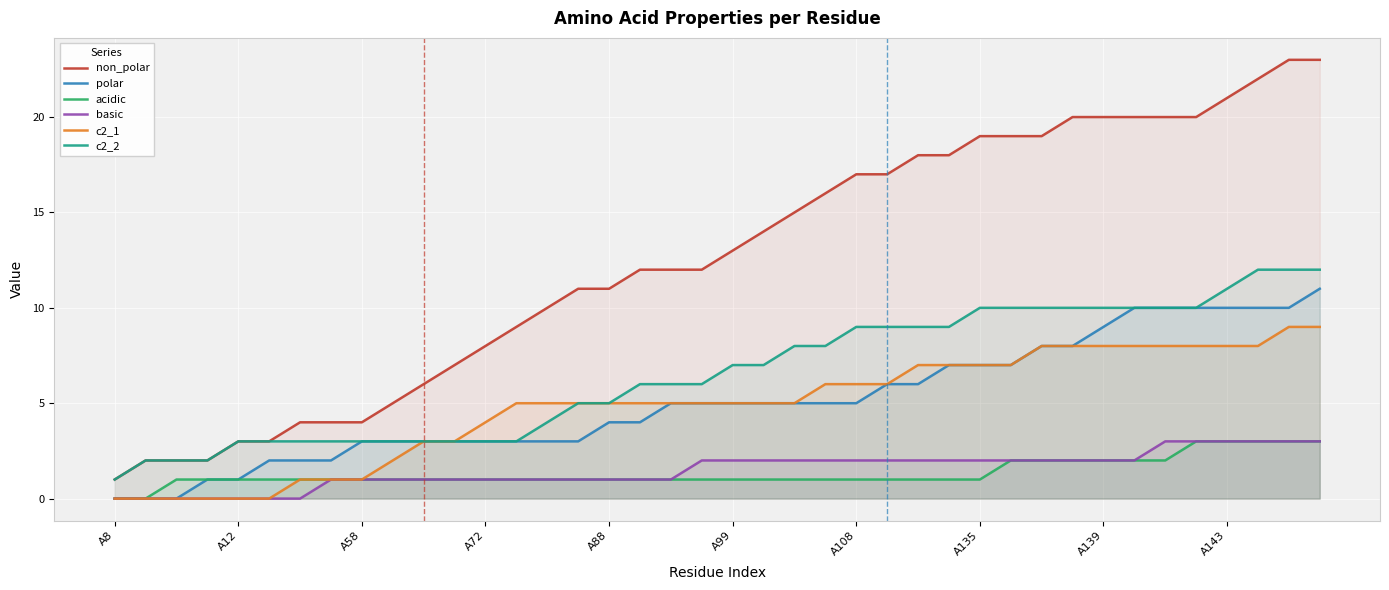

True or false: basic and non_polar cross at least once.

False